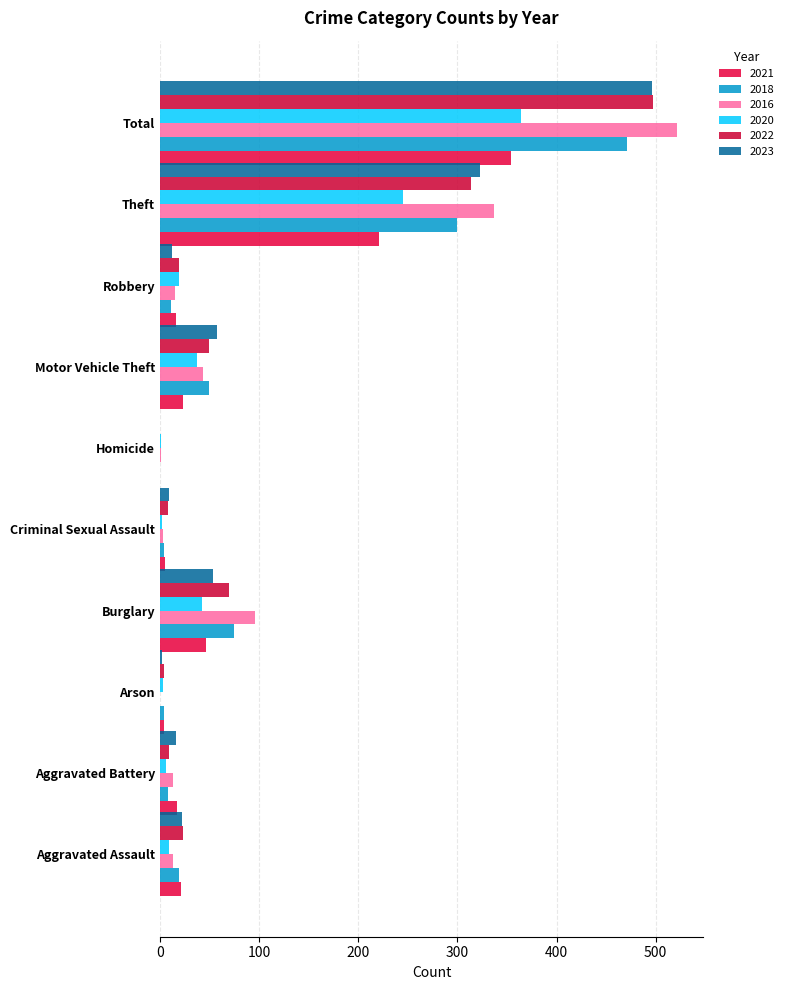

What is the value of the 2020 bar at the 2nd from the left?

6